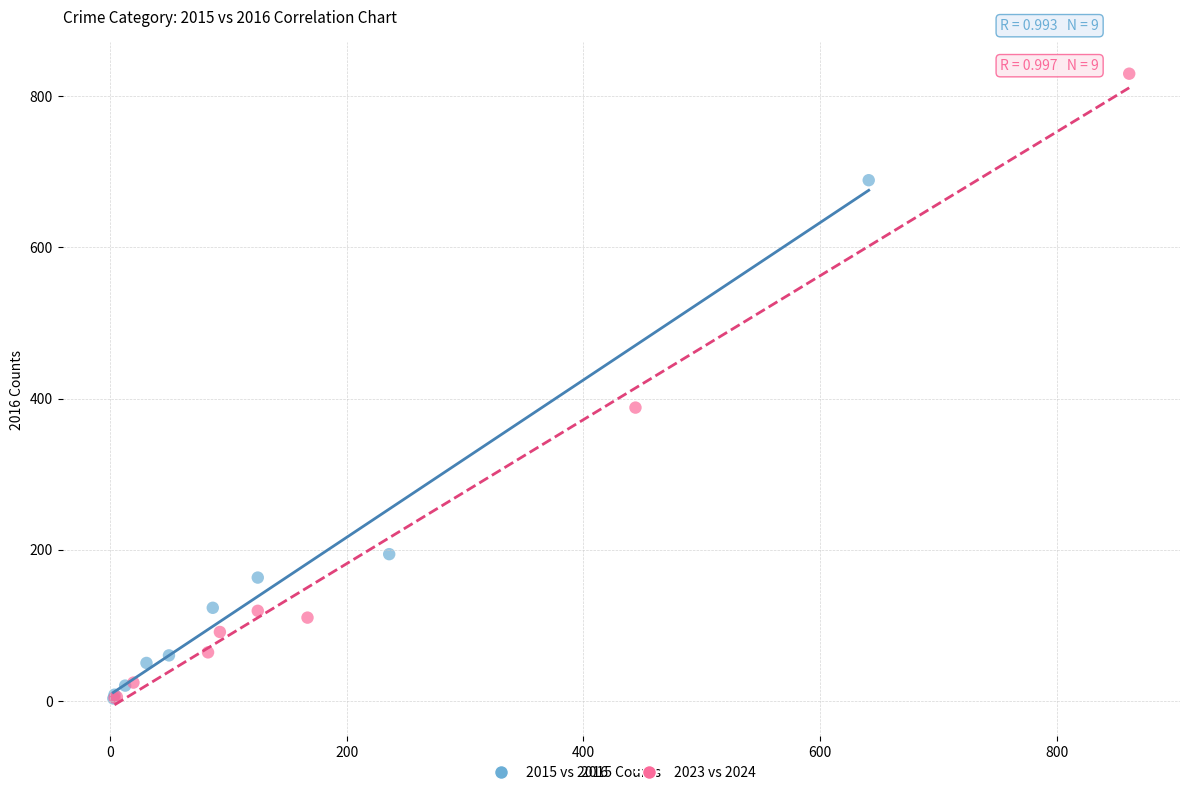

What are all the series names shown in the legend?

2015 vs 2016, 2023 vs 2024